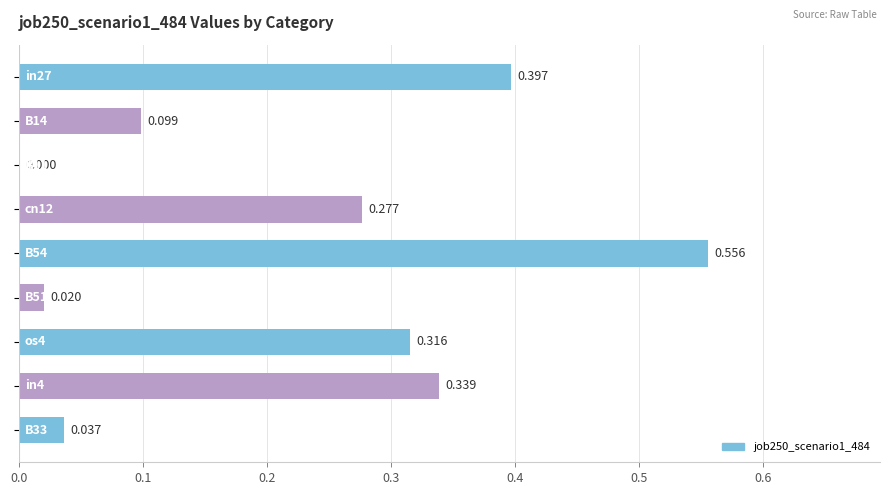

Are the bars grouped side by side (vs. stacked)?

No